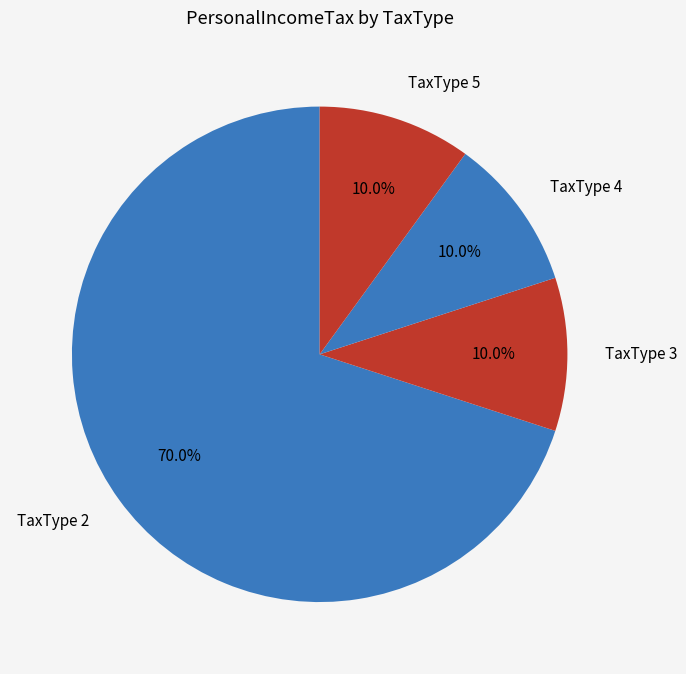

Which slice is the largest?

TaxType 2